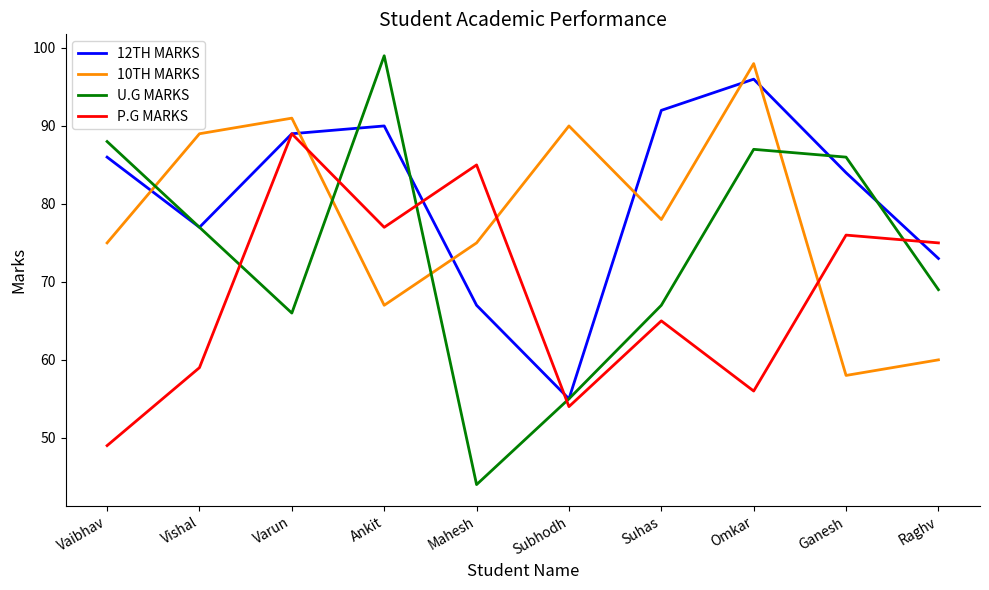

After their last crossing, which series has the higher values: 10TH MARKS or U.G MARKS?

U.G MARKS